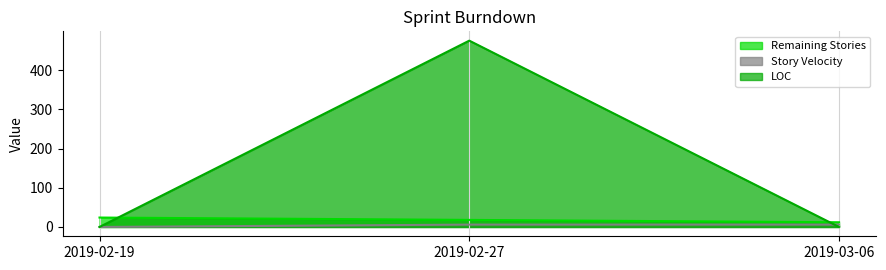

What is the value of the Remaining Stories point at the 1st from the left?

24